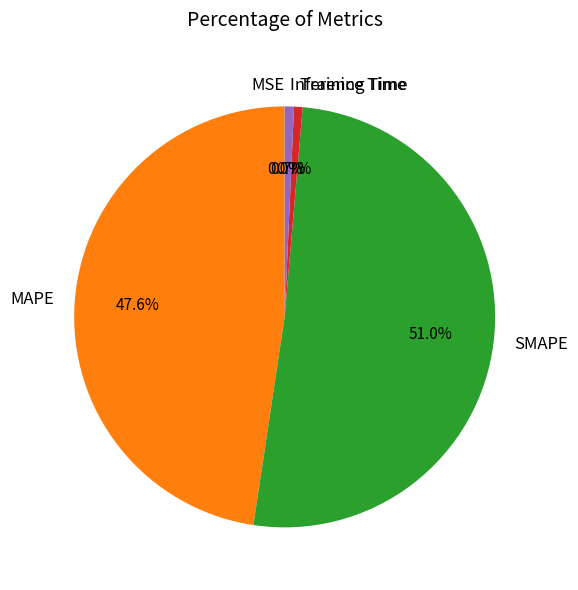

Is it true that Inference Time is 7% of the pie?

False